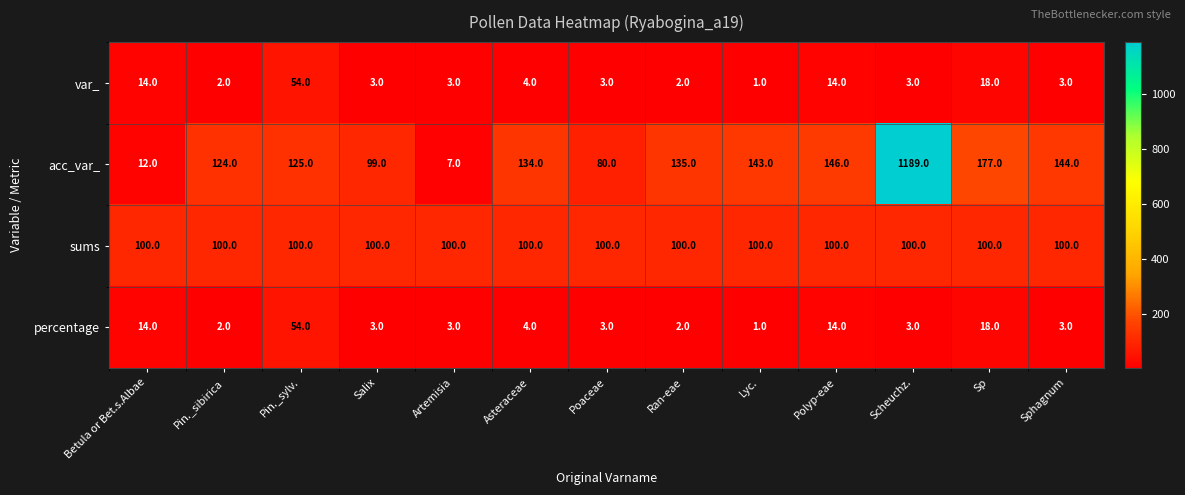

What is the spread (max minus min) of values at Salix?

97